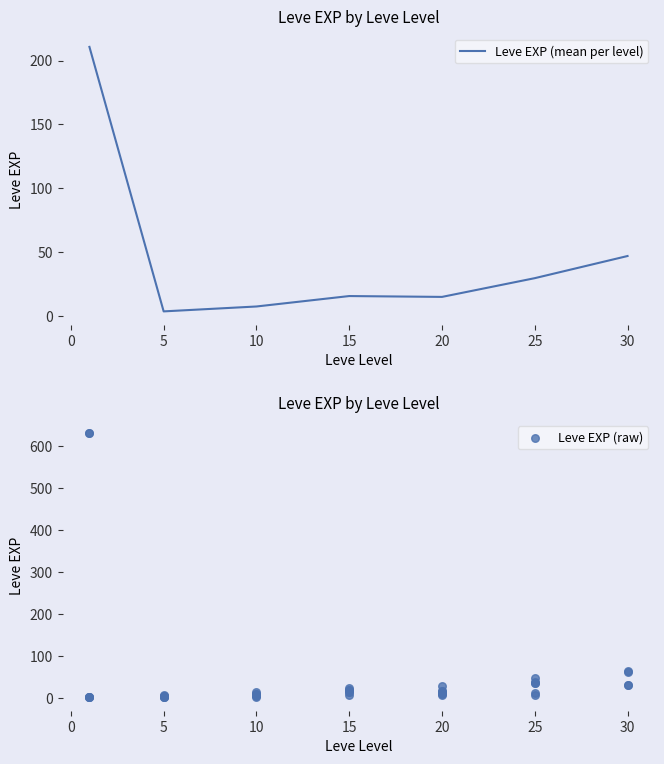

Where is Leve EXP (mean per level) nearest to the value 107?

30